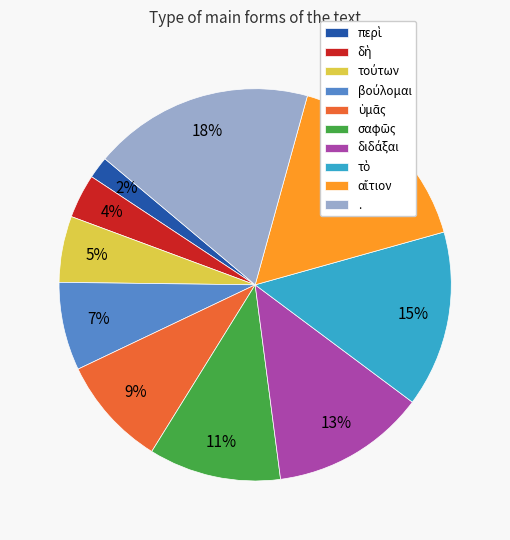

What is the largest slice in the pie chart?

.